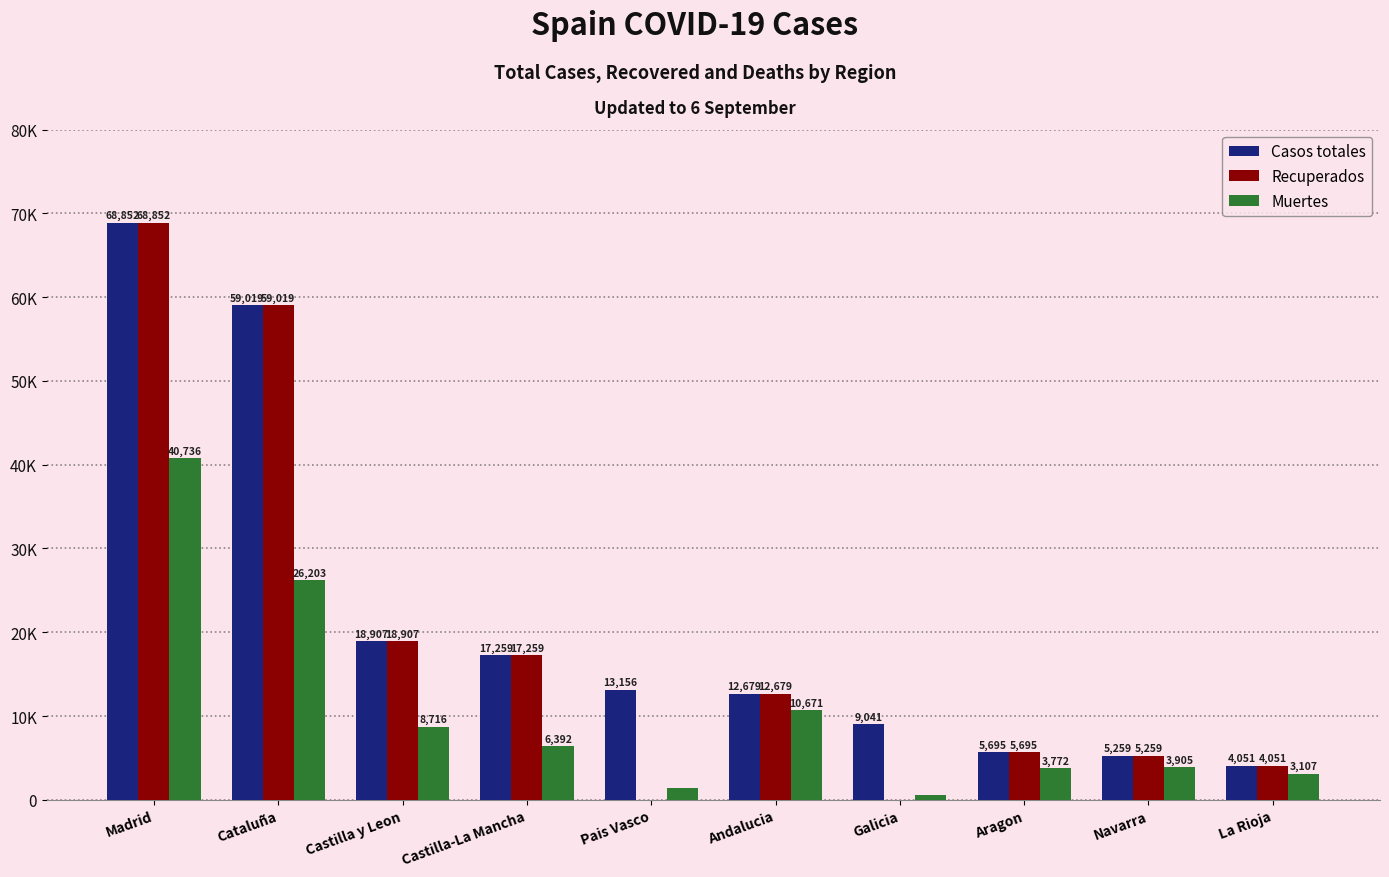

Which label corresponds to the smallest value in the chart?

Pais Vasco